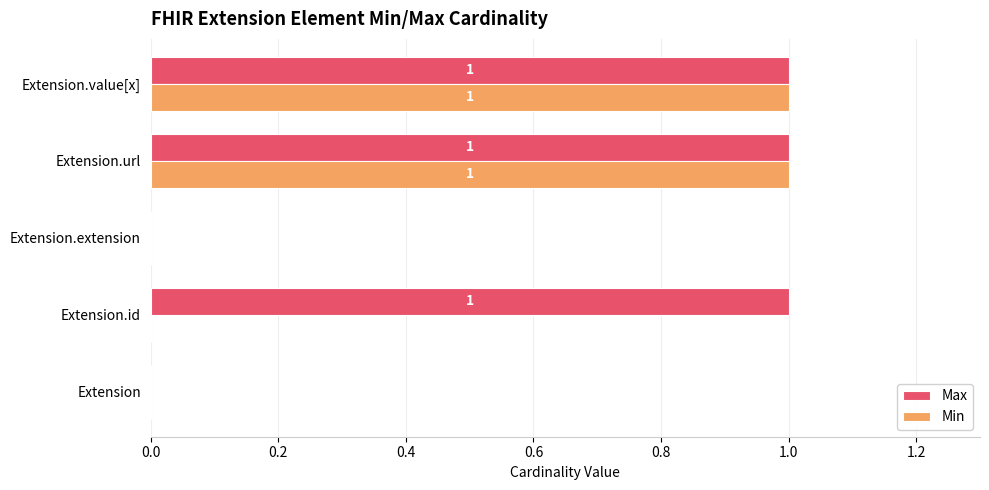

What is the sum of all Max values?

3